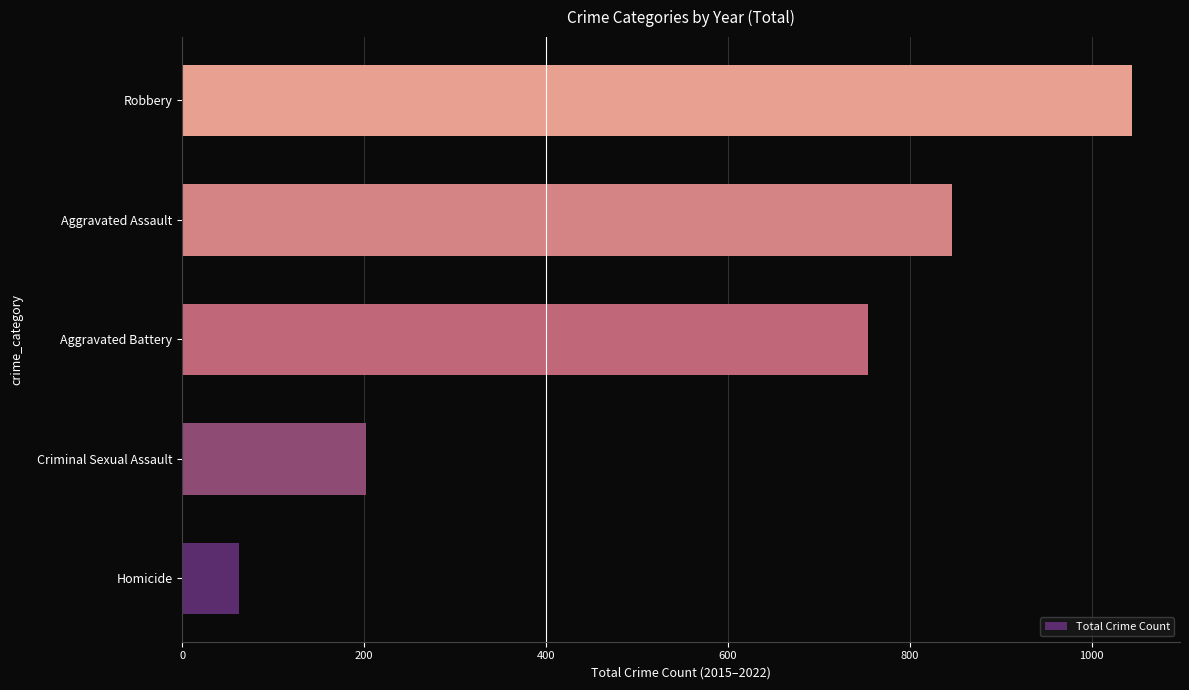

Count the number of categories in the chart.

5